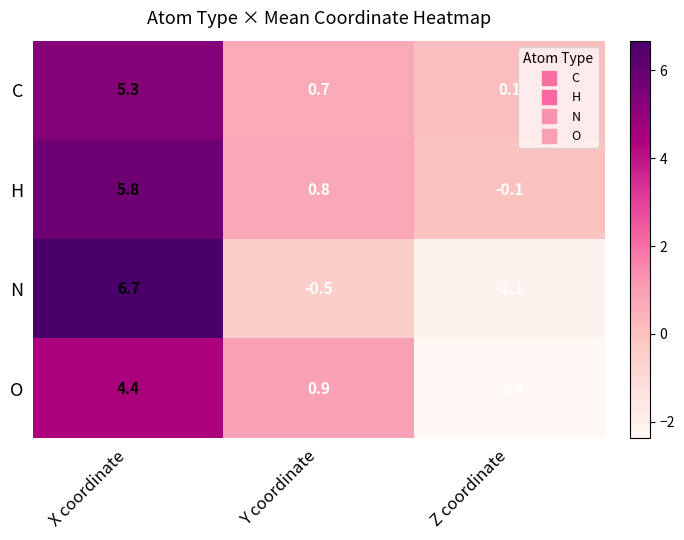

How many negative values does the H series have?

1